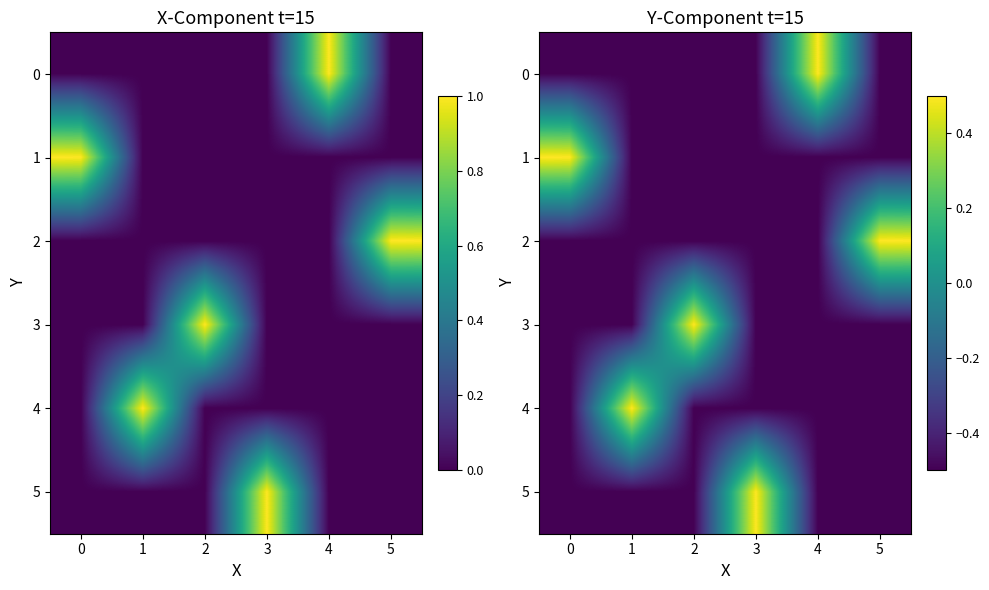

True or false: 2 has a value of -0.2 at 1.

False